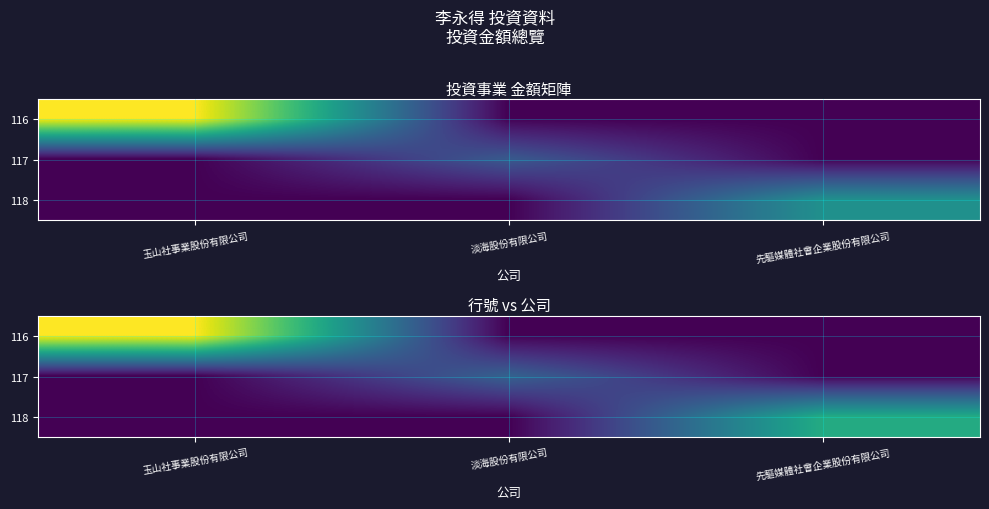

The value of 117 at 玉山社事業股份有限公司 is -174962. True or false?

False